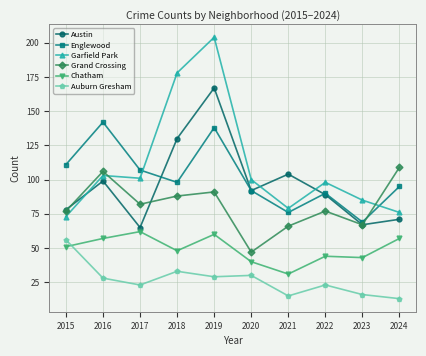

What is the difference between the maximum and minimum values in the Chatham series?

31